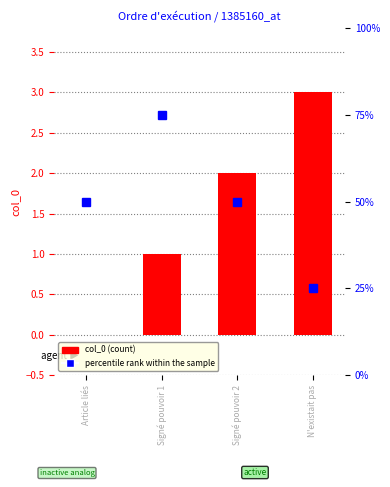

What is the label of the 4th bar from the right?

Article liés